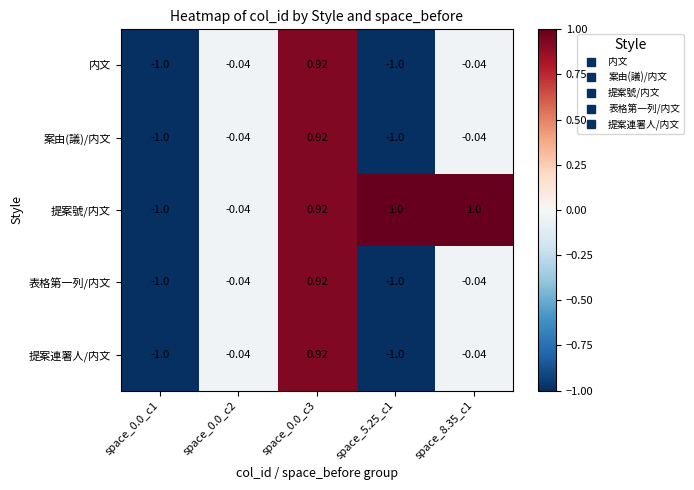

Between space_0.0_c1 and space_8.35_c1, which series saw the biggest shift?

提案號/内文